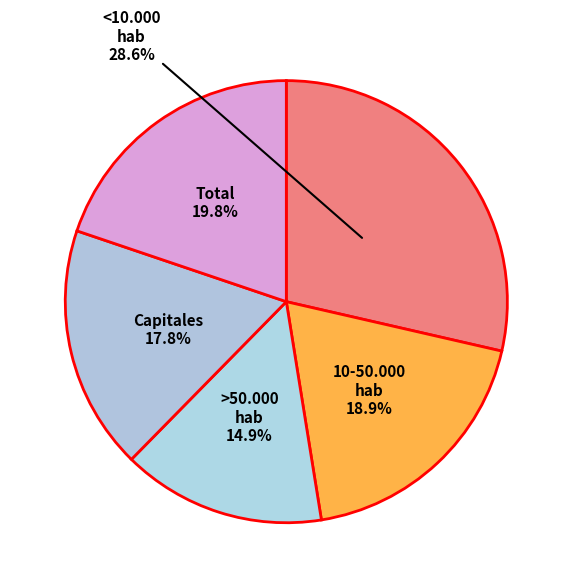

How much of the chart is everything except >50.000 hab?

85.1%